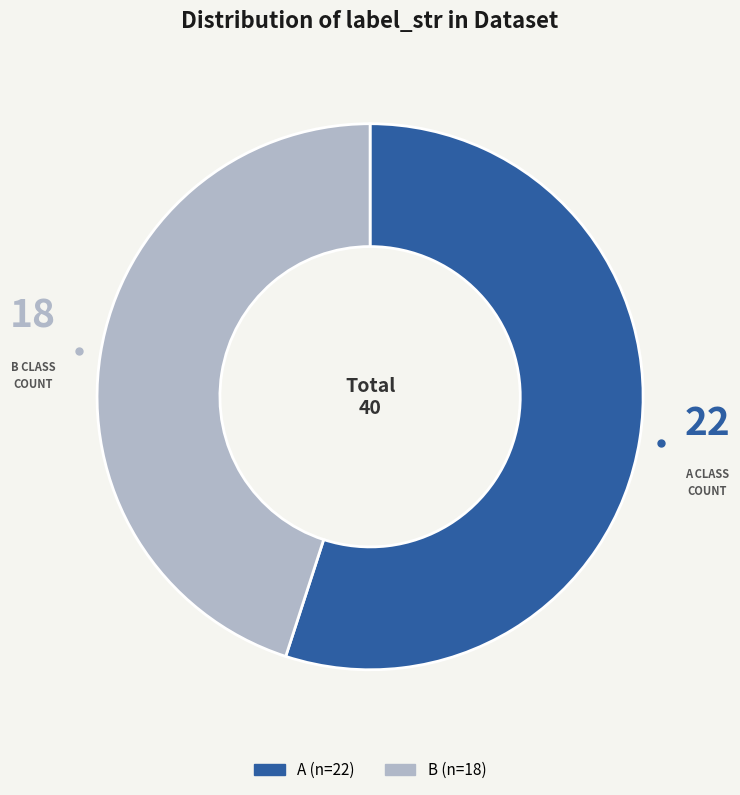

How many segments does this pie chart have?

2